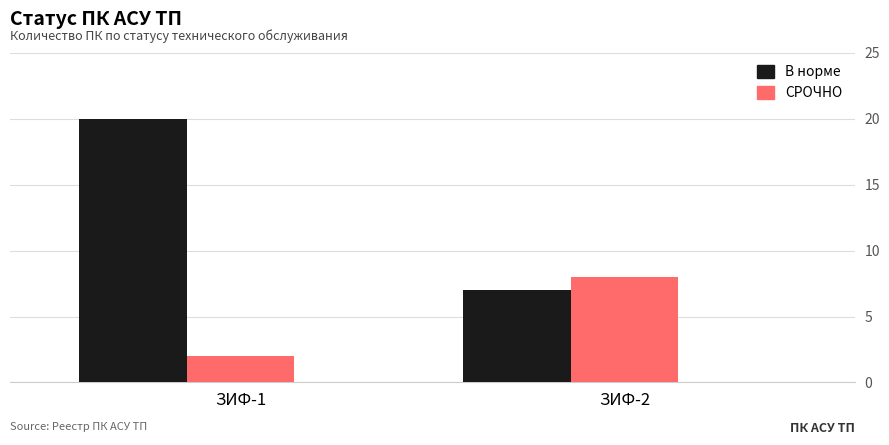

Which category has the lowest value across all series?

ЗИФ-1